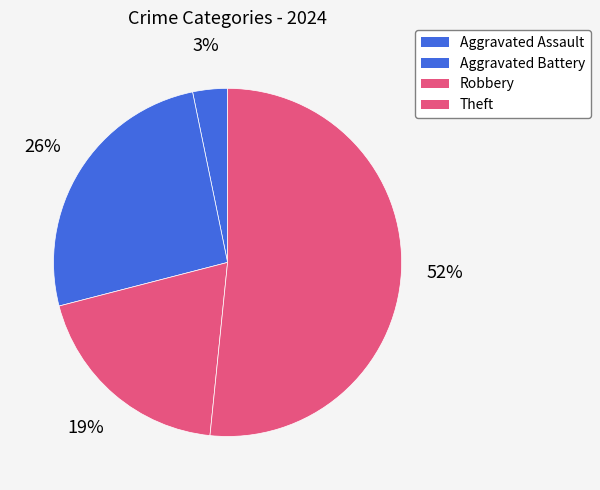

Which category has the smallest portion of the pie?

Aggravated Assault